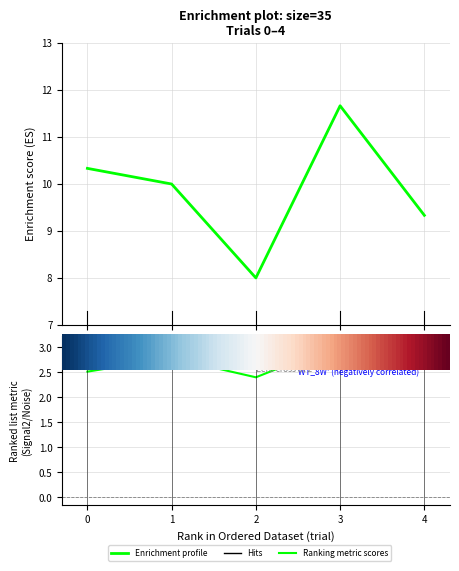

Is this an area chart (filled region under the line)?

No